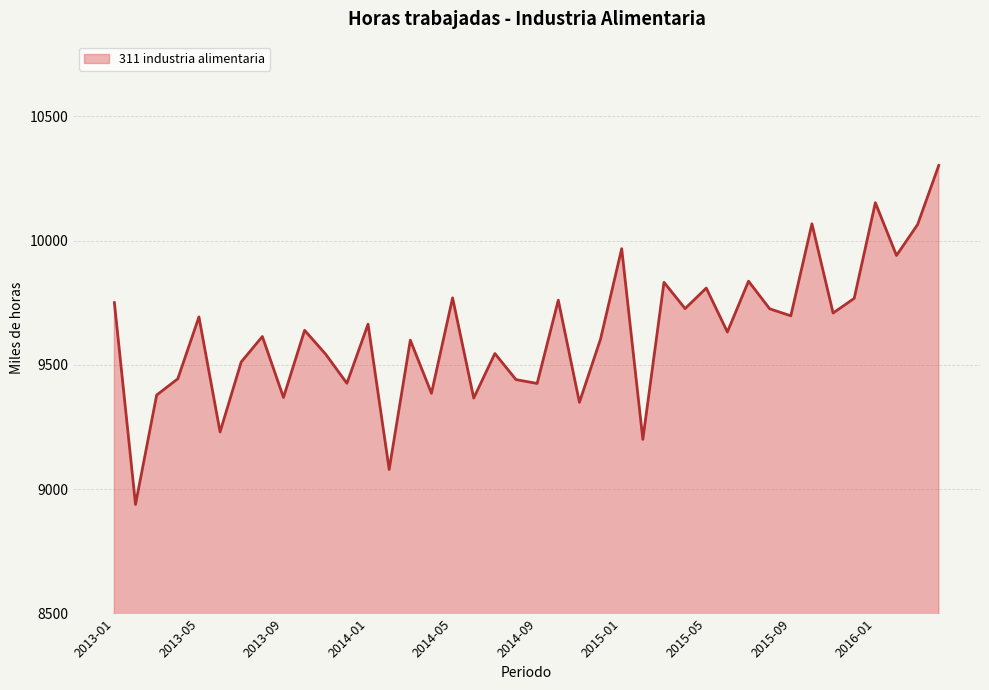

The value at 29 is 9632.5. True or false?

True